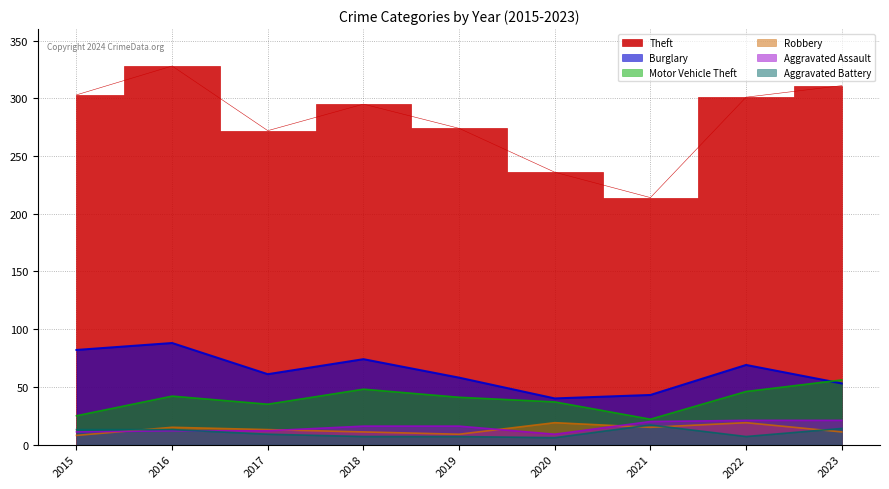

Reading left to right, transcribe all the data shown in this chart.

Theft: 2015=303	2016=328	2017=272	2018=295	2019=274	2020=236	2021=214	2022=301	2023=311
Burglary: 2015=82	2016=88	2017=61	2018=74	2019=58	2020=40	2021=43	2022=69	2023=53
Motor Vehicle Theft: 2015=25	2016=42	2017=35	2018=48	2019=41	2020=37	2021=22	2022=46	2023=56
Robbery: 2015=8	2016=15	2017=13	2018=11	2019=9	2020=19	2021=15	2022=19	2023=11
Aggravated Assault: 2015=11	2016=12	2017=12	2018=16	2019=16	2020=9	2021=20	2022=21	2023=21
Aggravated Battery: 2015=13	2016=13	2017=9	2018=7	2019=7	2020=6	2021=17	2022=7	2023=14